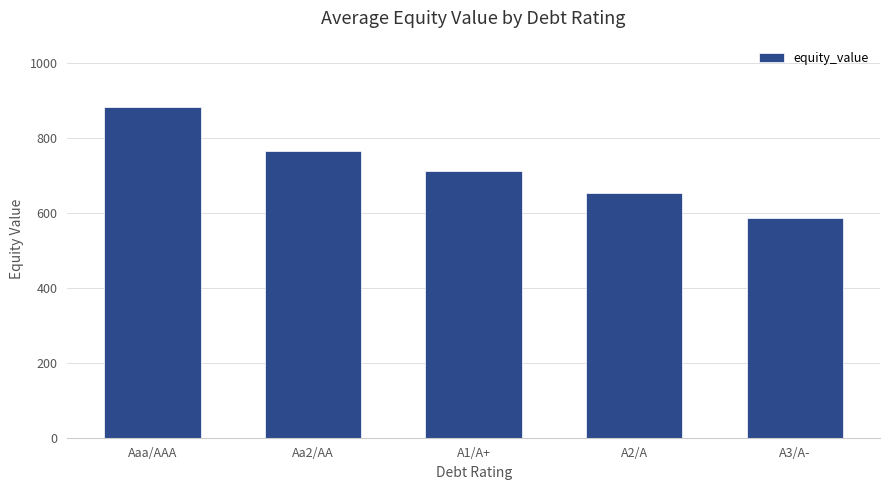

What is the minimum value shown in the chart?

586.8